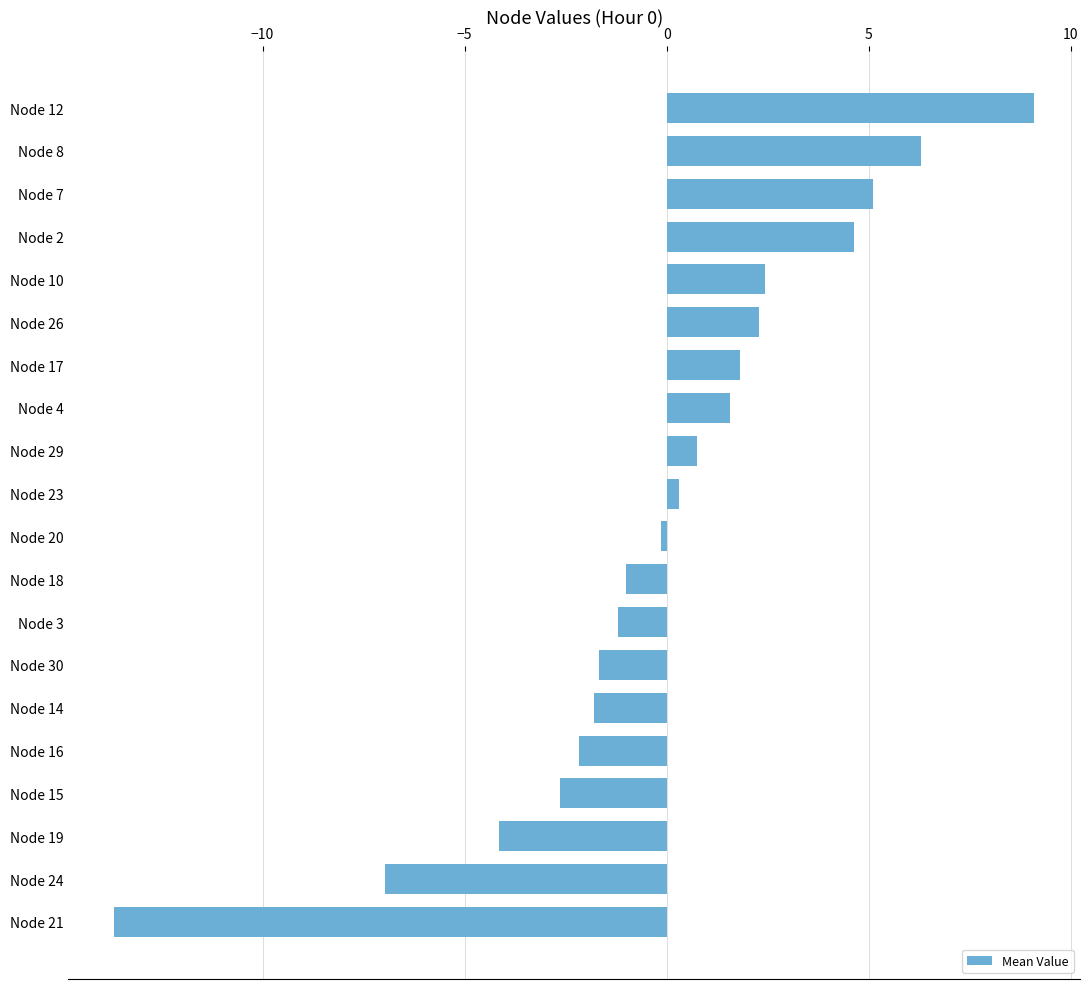

What is the sum of all values?

-1.2